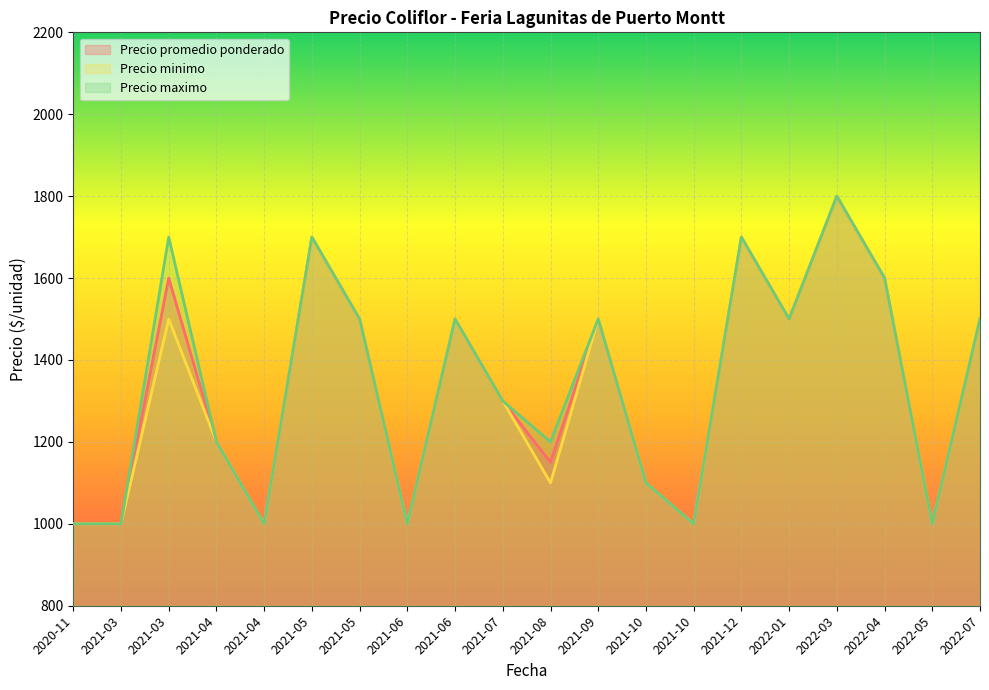

What is the highest value of the Precio minimo series?

1800